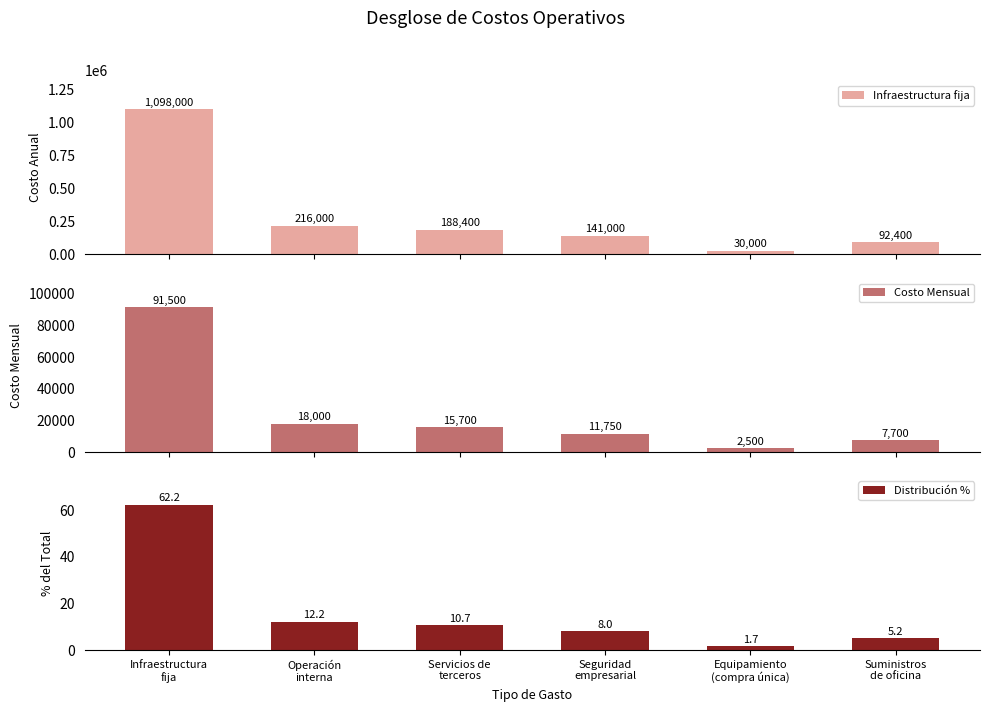

Reading left to right, extract all data points from this chart.

Infraestructura fija: Infraestructura
fija=1098000.0	Operación
interna=216000.0	Servicios de
terceros=188400.0	Seguridad
empresarial=141000.0	Equipamiento
(compra única)=30000.0	Suministros
de oficina=92400.0
Costo Mensual: Infraestructura
fija=91500.0	Operación
interna=18000.0	Servicios de
terceros=15700.0	Seguridad
empresarial=11750.0	Equipamiento
(compra única)=2500.0	Suministros
de oficina=7700.0
Distribución %: Infraestructura
fija=62.2	Operación
interna=12.2	Servicios de
terceros=10.7	Seguridad
empresarial=8.0	Equipamiento
(compra única)=1.7	Suministros
de oficina=5.2